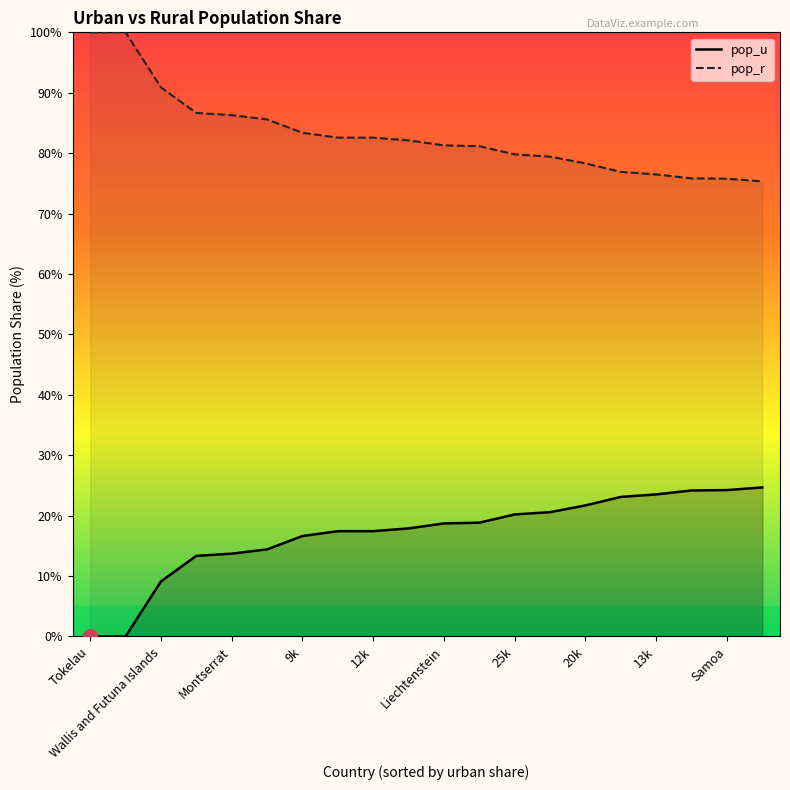

Which category has the highest value in the pop_u series?

19